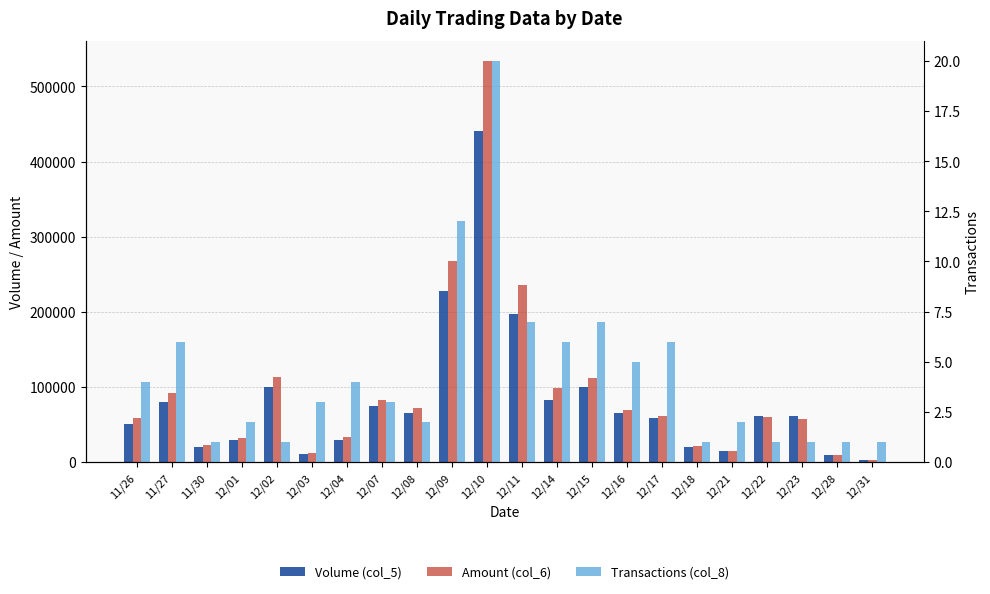

Which category has the highest value in the Volume (col_5) series?

12/10